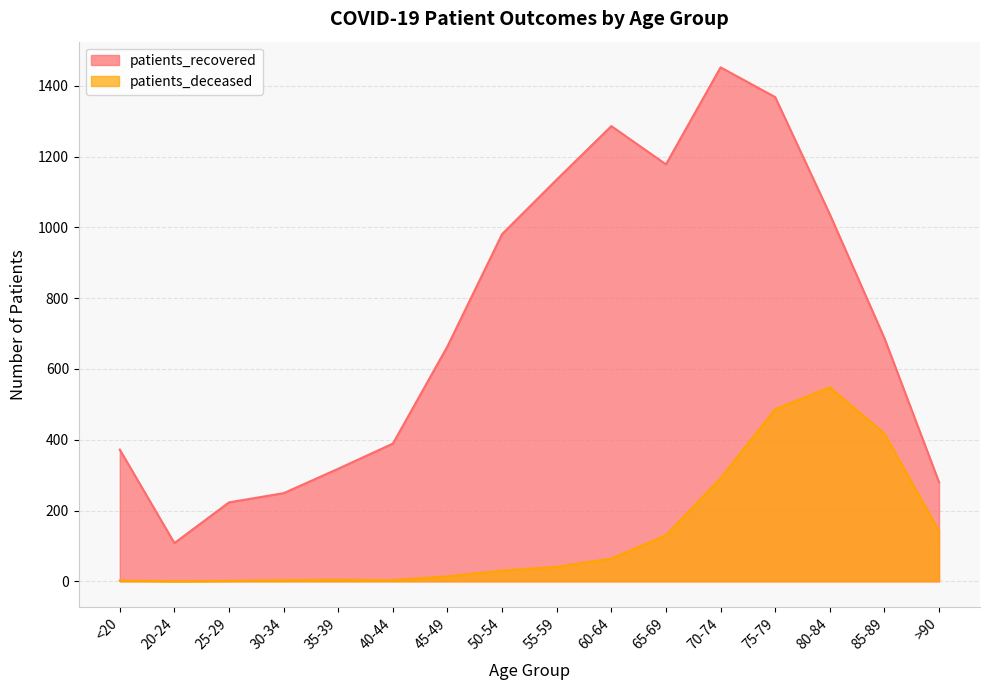

What position from the left is 70-74?

12